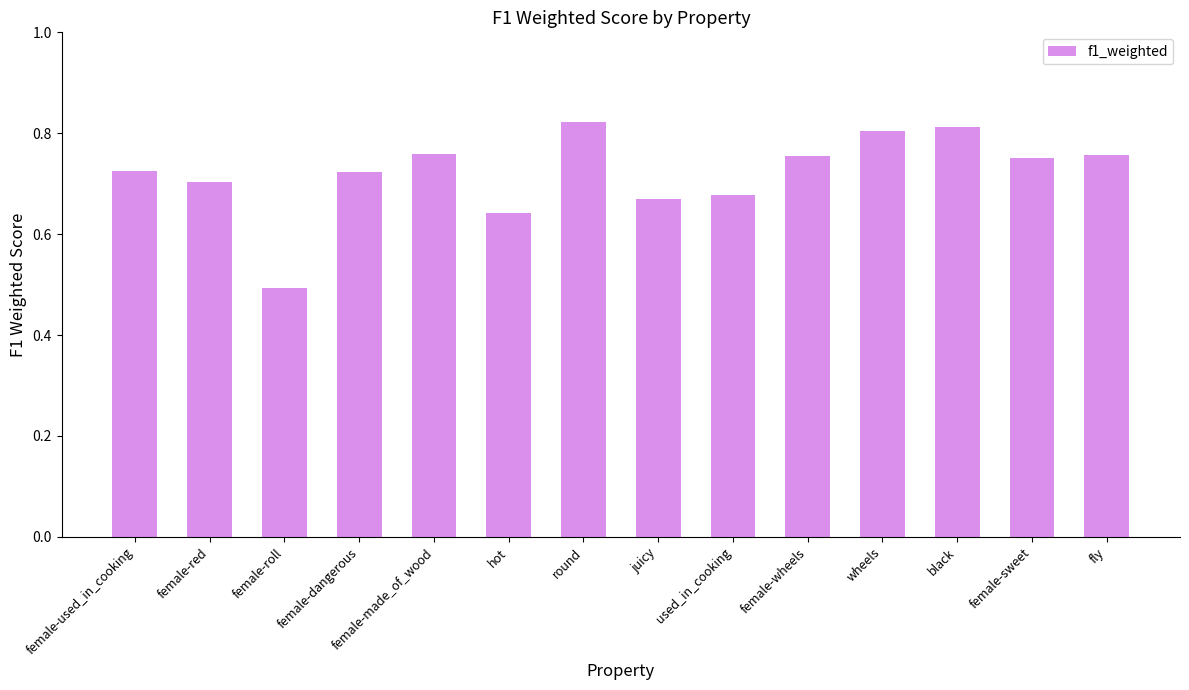

How many bars are there in total?

14